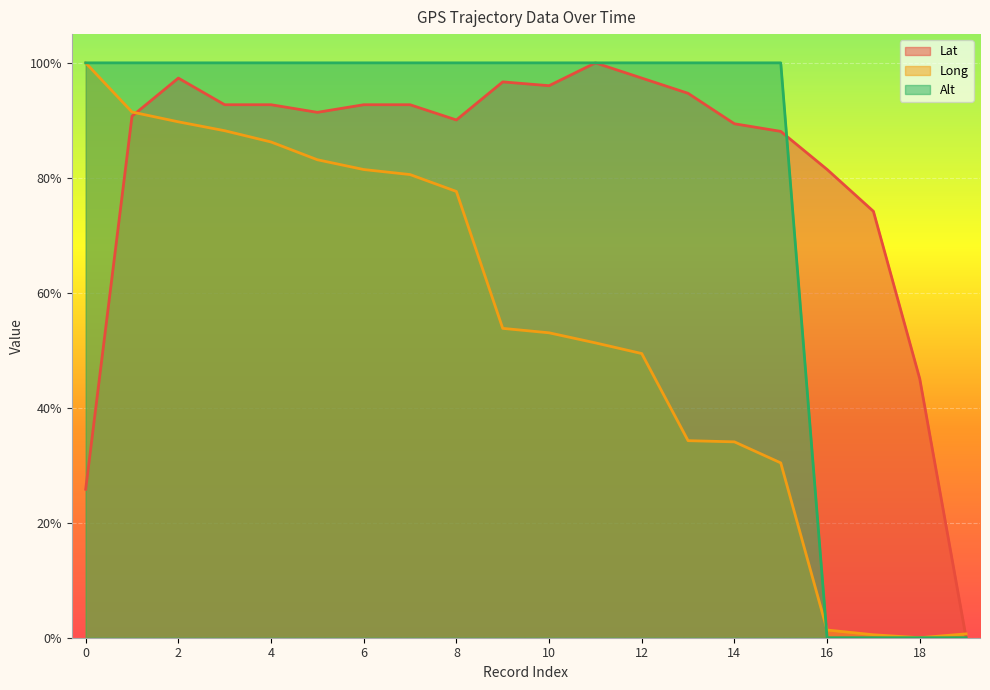

What is the difference between the maximum and minimum values in the Long series?

1.0